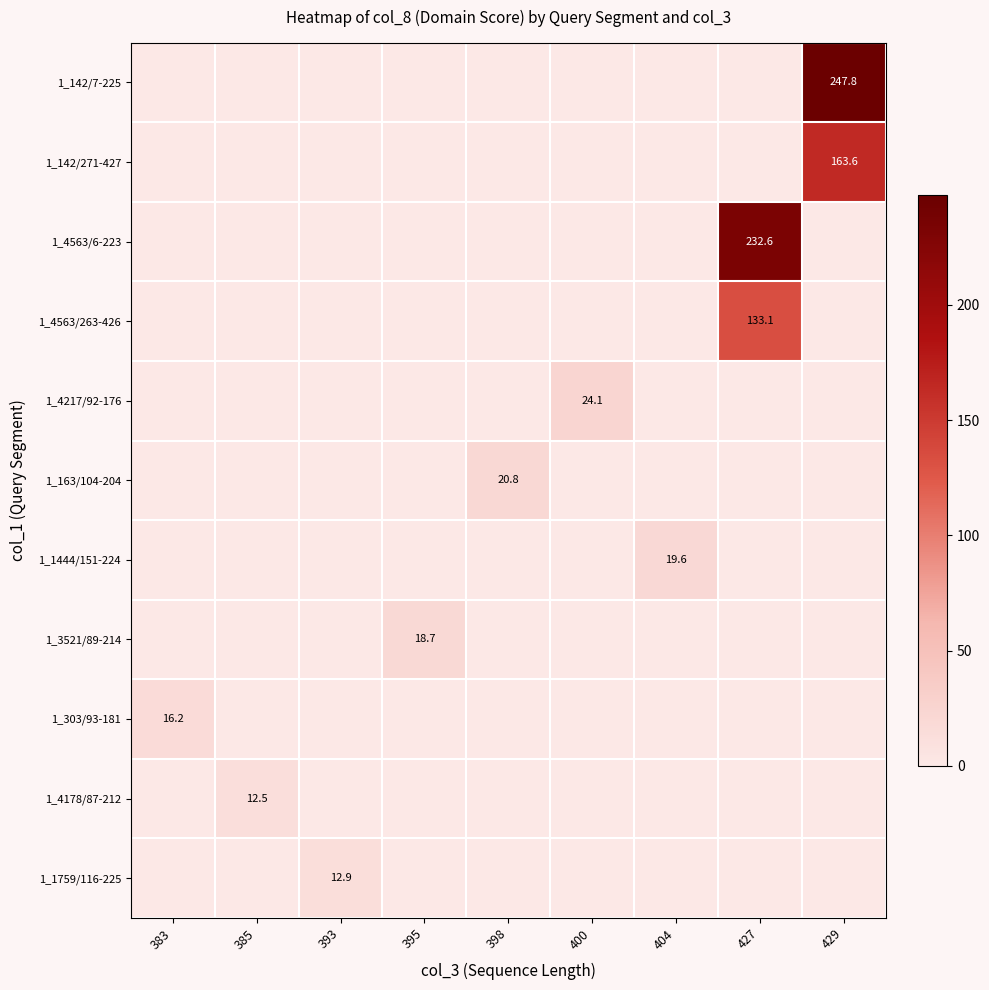

What is the greatest value displayed?

247.8